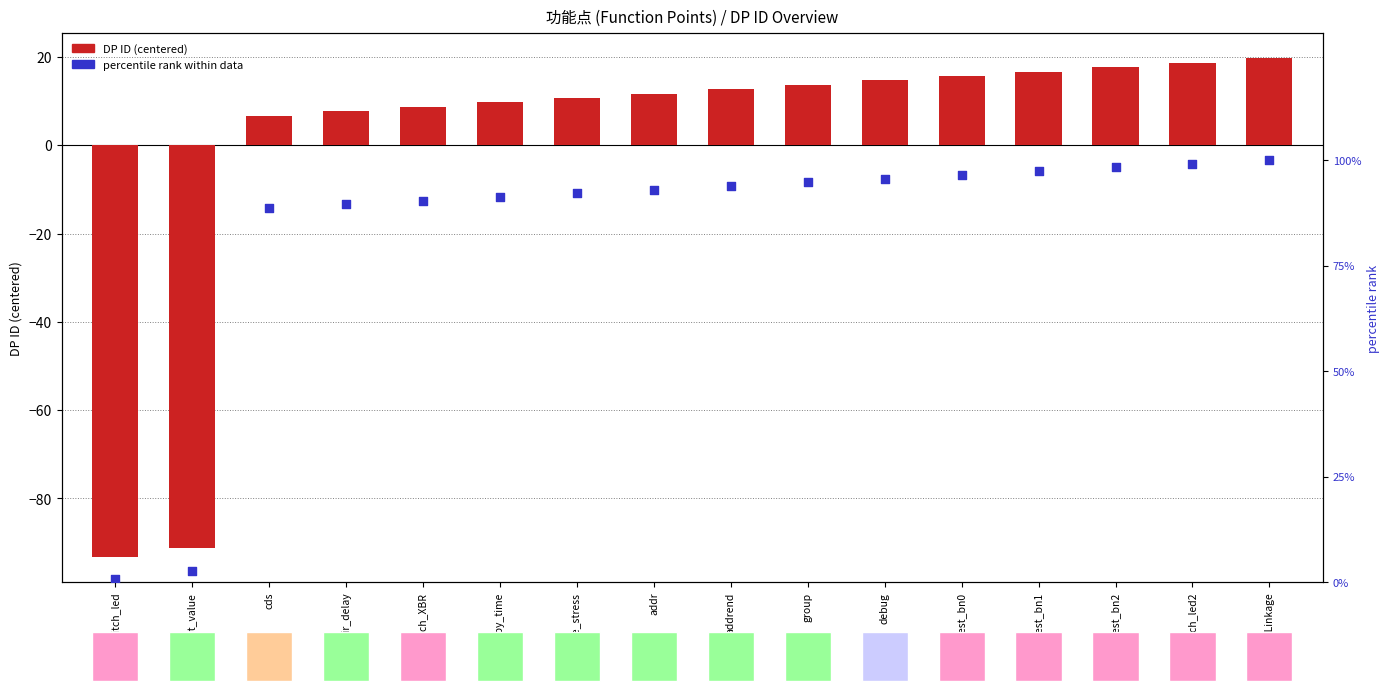

Which series reaches the minimum Y coordinate?

DP ID (centered)